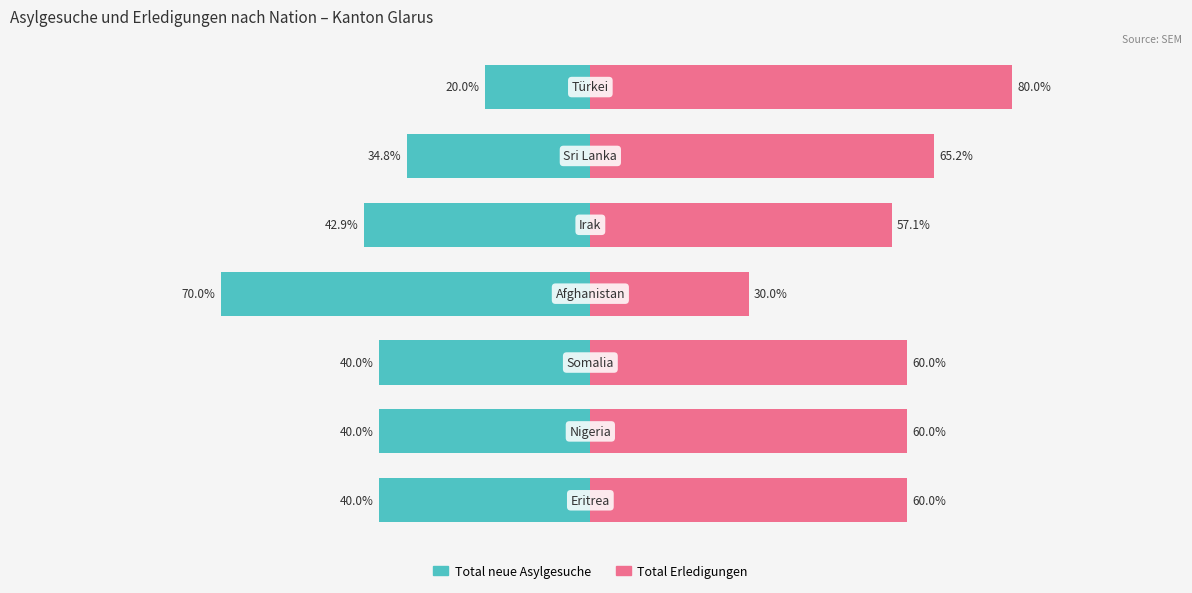

Count the number of data series in this chart.

2